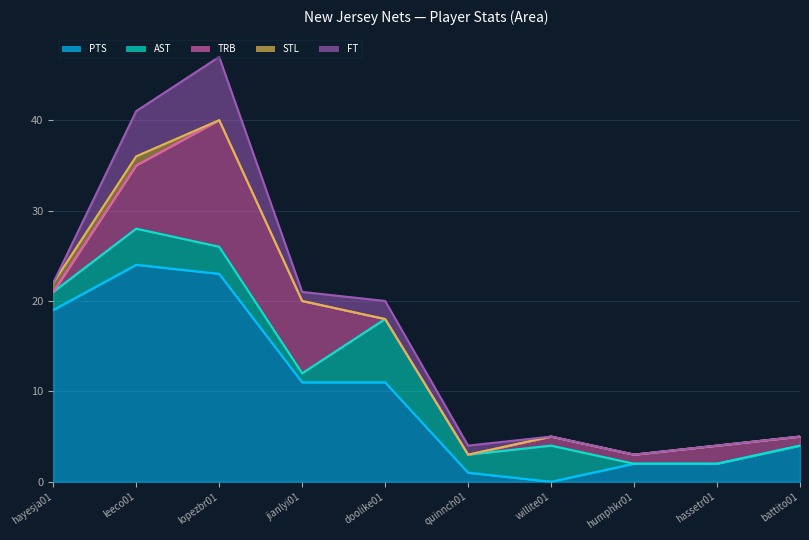

True or false: STL has more than 0 points higher than both neighbors.

False